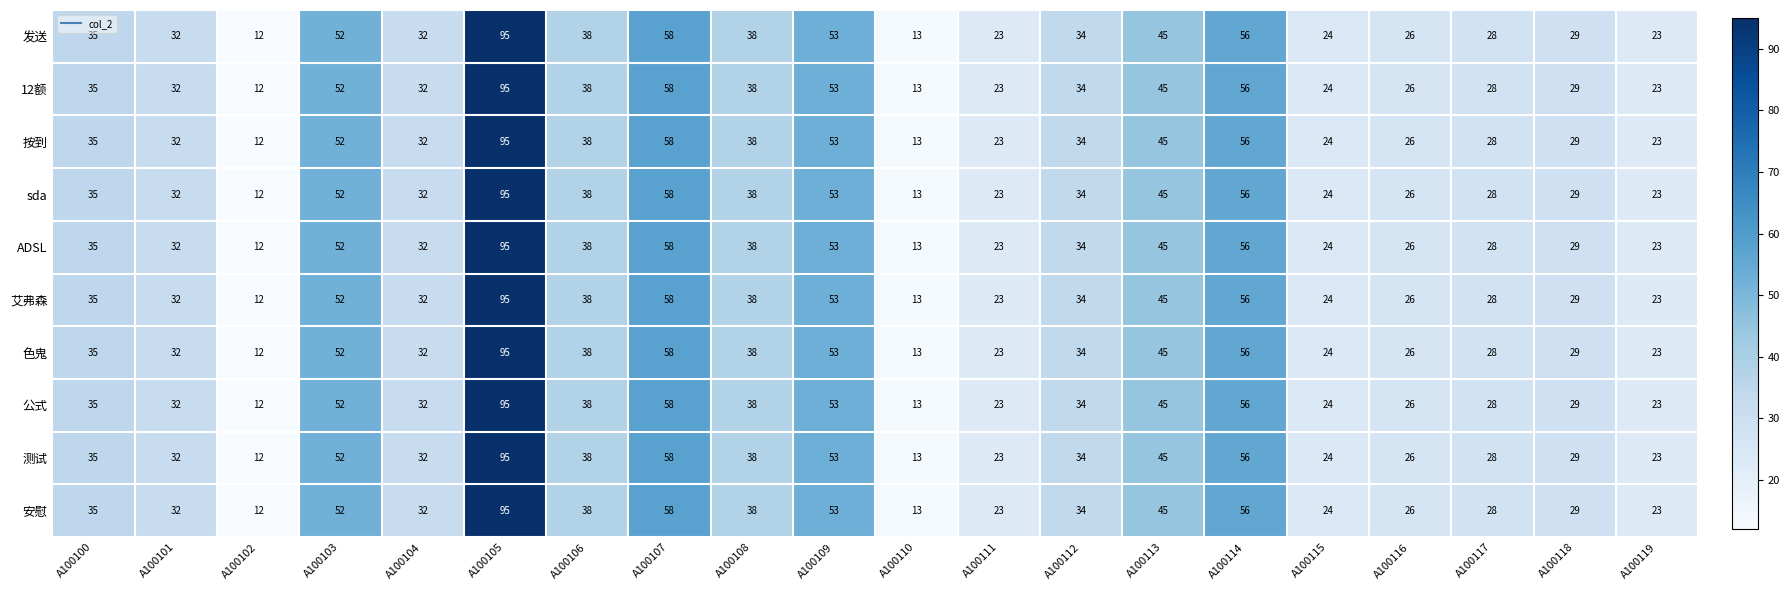

What is the approximate value of 色鬼 at A100101, to the nearest 5?

30